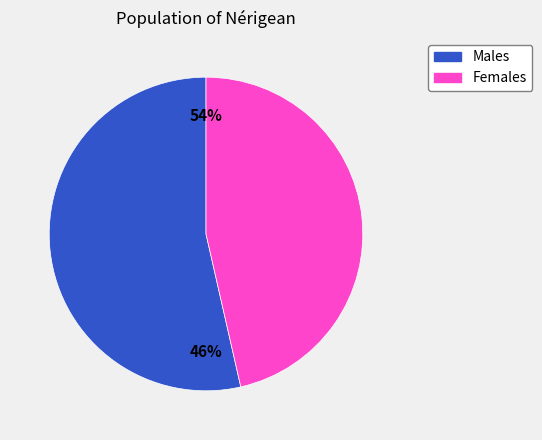

Rank the series by their maximum value, from highest to lowest.

Males, Females